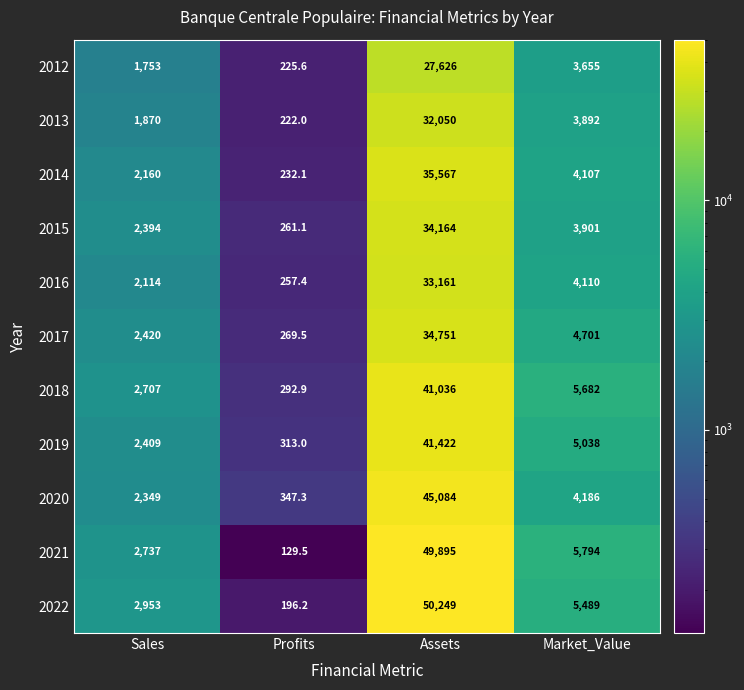

Which category has the highest value in the 2016 series?

Assets